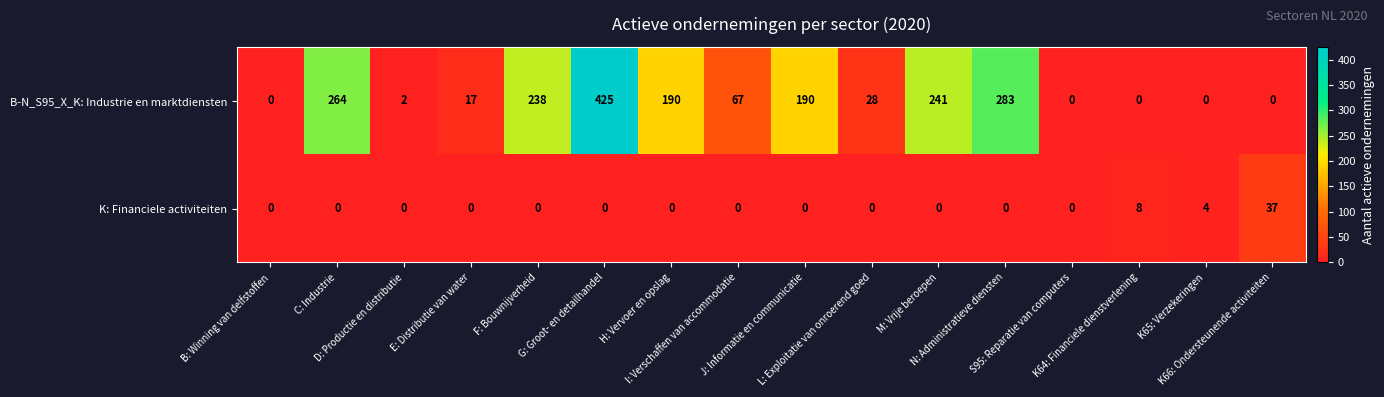

Rank the series at K64: Financiele dienstverlening from lowest to highest value.

B-N_S95_X_K: Industrie en marktdiensten, K: Financiele activiteiten